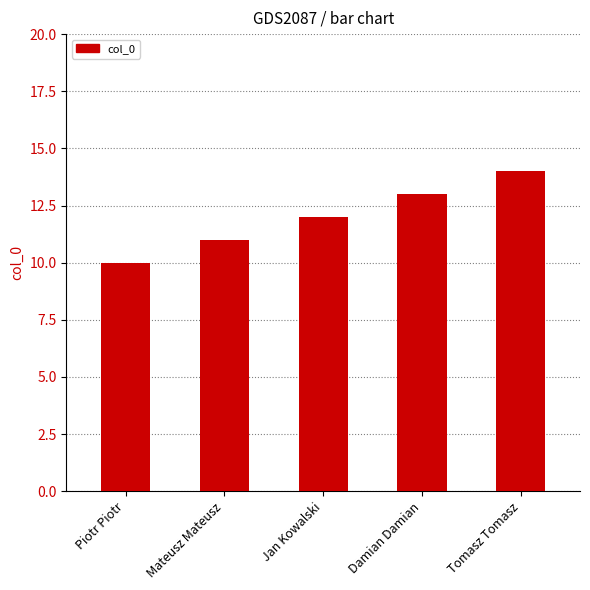

Count the number of data series in this chart.

1